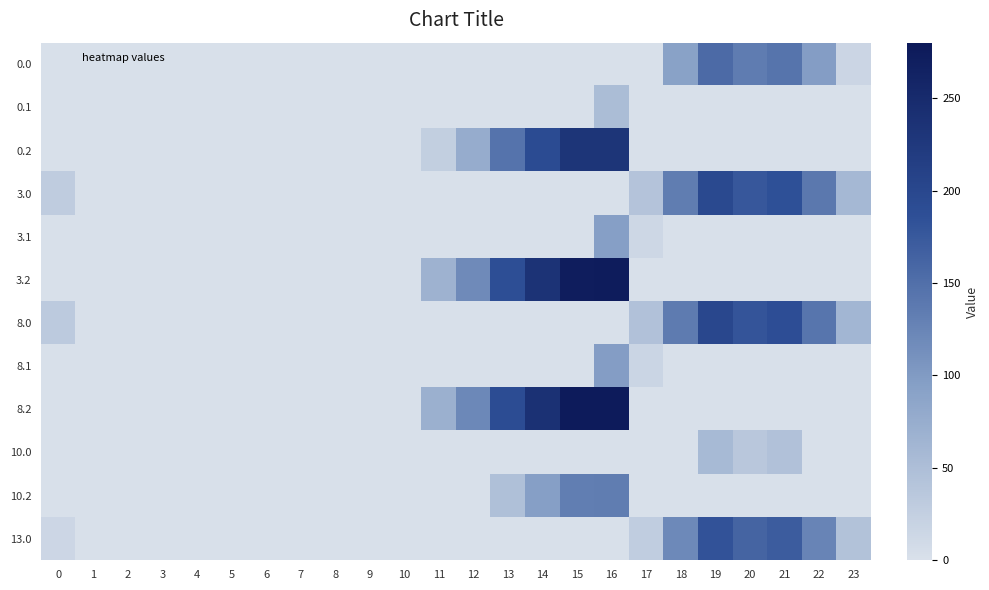

Reading right to left, list all the values displayed in this chart.

0.0: 23=16.3	22=97.3	21=143.4	20=134.8	19=154.2	18=91.7	17=0.0	16=0.0	15=0.0	14=0.0	13=0.0	12=0.0	11=0.0	10=0.0	9=0.0	8=0.0	7=0.0	6=0.0	5=0.0	4=0.0	3=0.0	2=0.0	1=0.0	0=0.0
0.1: 23=0.0	22=0.0	21=0.0	20=0.0	19=0.0	18=0.0	17=0.0	16=52.3	15=0.0	14=0.0	13=0.0	12=0.0	11=0.0	10=0.0	9=0.0	8=0.0	7=0.0	6=0.0	5=0.0	4=0.0	3=0.0	2=0.0	1=0.0	0=0.0
0.2: 23=0.0	22=0.0	21=0.0	20=0.0	19=0.0	18=0.0	17=0.0	16=231.6	15=230.8	14=192.4	13=145.4	12=76.2	11=25.6	10=0.0	9=0.0	8=0.0	7=0.0	6=0.0	5=0.0	4=0.0	3=0.0	2=0.0	1=0.0	0=0.0
3.0: 23=58.3	22=139.3	21=185.4	20=176.8	19=196.2	18=133.7	17=41.9	16=0.0	15=0.0	14=0.0	13=0.0	12=0.0	11=0.0	10=0.0	9=0.0	8=0.0	7=0.0	6=0.0	5=0.0	4=0.0	3=0.0	2=0.0	1=0.0	0=29.0
3.1: 23=0.0	22=0.0	21=0.0	20=0.0	19=0.0	18=0.0	17=13.6	16=94.3	15=0.0	14=0.0	13=0.0	12=0.0	11=0.0	10=0.0	9=0.0	8=0.0	7=0.0	6=0.0	5=0.0	4=0.0	3=0.0	2=0.0	1=0.0	0=0.0
3.2: 23=0.0	22=0.0	21=0.0	20=0.0	19=0.0	18=0.0	17=0.0	16=273.6	15=272.8	14=234.4	13=187.4	12=118.2	11=67.6	10=0.0	9=0.0	8=0.0	7=0.0	6=0.0	5=0.0	4=0.0	3=0.0	2=0.0	1=0.0	0=0.0
8.0: 23=61.3	22=142.3	21=188.4	20=179.8	19=199.2	18=136.7	17=44.9	16=0.0	15=0.0	14=0.0	13=0.0	12=0.0	11=0.0	10=0.0	9=0.0	8=0.0	7=0.0	6=0.0	5=0.0	4=0.0	3=0.0	2=0.0	1=0.0	0=32.0
8.1: 23=0.0	22=0.0	21=0.0	20=0.0	19=0.0	18=0.0	17=16.6	16=97.3	15=0.0	14=0.0	13=0.0	12=0.0	11=0.0	10=0.0	9=0.0	8=0.0	7=0.0	6=0.0	5=0.0	4=0.0	3=0.0	2=0.0	1=0.0	0=0.0
8.2: 23=0.0	22=0.0	21=0.0	20=0.0	19=0.0	18=0.0	17=0.0	16=276.6	15=275.8	14=237.4	13=190.4	12=121.2	11=70.6	10=0.0	9=0.0	8=0.0	7=0.0	6=0.0	5=0.0	4=0.0	3=0.0	2=0.0	1=0.0	0=0.0
10.0: 23=0.0	22=0.0	21=45.4	20=36.9	19=56.2	18=0.0	17=0.0	16=0.0	15=0.0	14=0.0	13=0.0	12=0.0	11=0.0	10=0.0	9=0.0	8=0.0	7=0.0	6=0.0	5=0.0	4=0.0	3=0.0	2=0.0	1=0.0	0=0.0
10.2: 23=0.0	22=0.0	21=0.0	20=0.0	19=0.0	18=0.0	17=0.0	16=133.6	15=132.8	14=94.5	13=47.5	12=0.0	11=0.0	10=0.0	9=0.0	8=0.0	7=0.0	6=0.0	5=0.0	4=0.0	3=0.0	2=0.0	1=0.0	0=0.0
13.0: 23=44.3	22=125.3	21=171.4	20=162.8	19=182.2	18=119.7	17=27.9	16=0.0	15=0.0	14=0.0	13=0.0	12=0.0	11=0.0	10=0.0	9=0.0	8=0.0	7=0.0	6=0.0	5=0.0	4=0.0	3=0.0	2=0.0	1=0.0	0=15.0